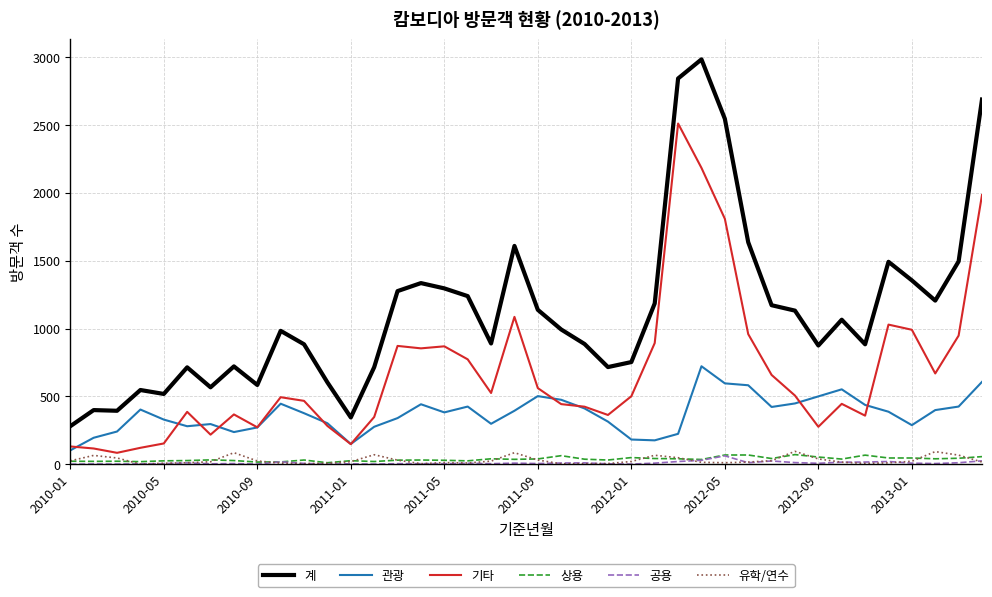

True or false: 관광 and 기타 cross at least once.

True